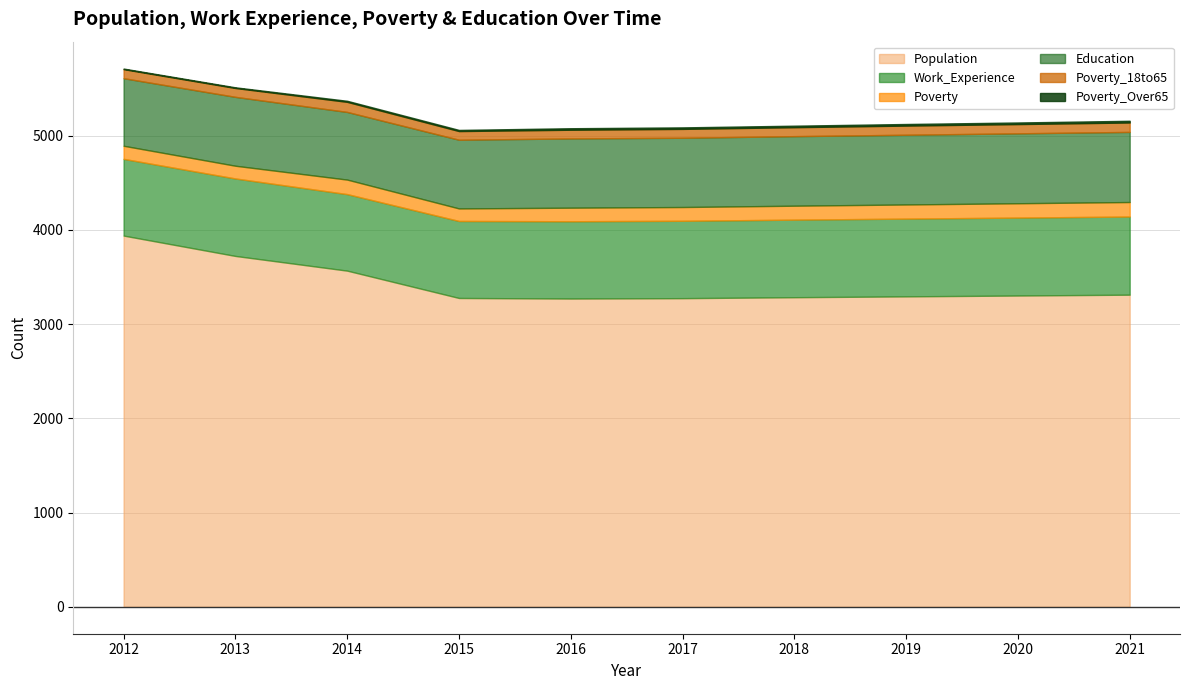

What is the total value across all series at 2020?

5139